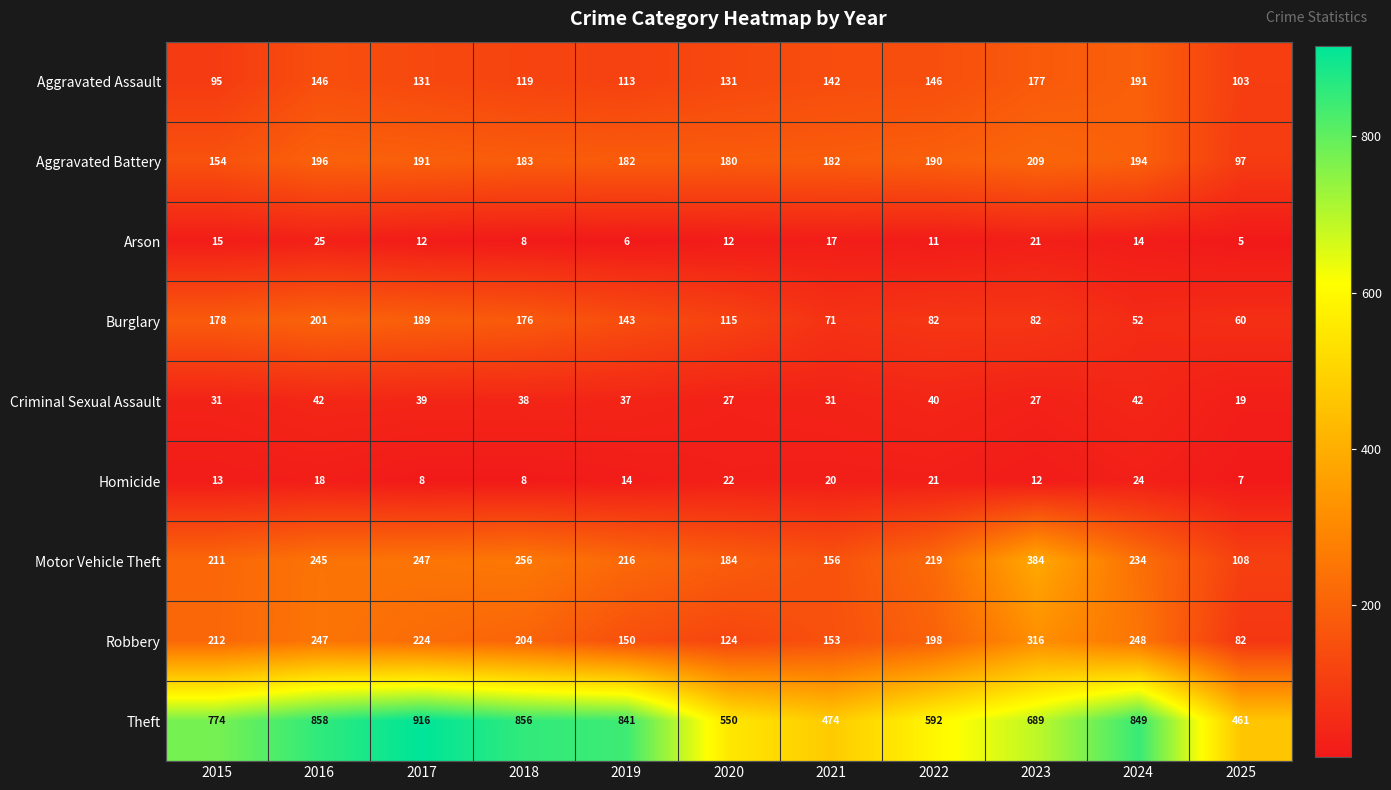

True or false: Motor Vehicle Theft has a value of 256 at 2018.

True